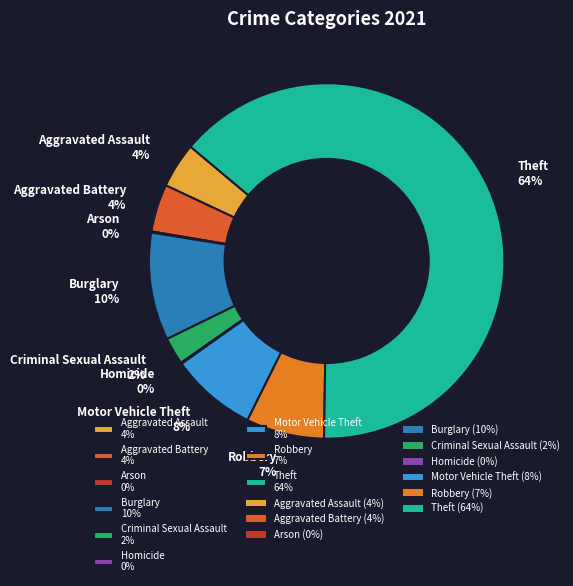

Combined, do Aggravated Battery 4% and Burglary 10% account for over 50%?

No